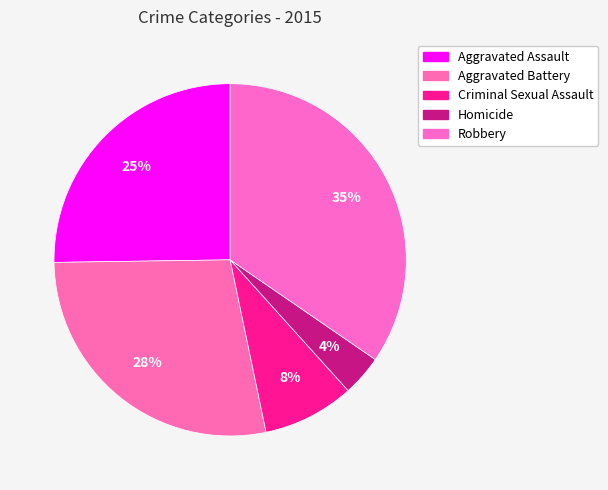

How many segments does this pie chart have?

5